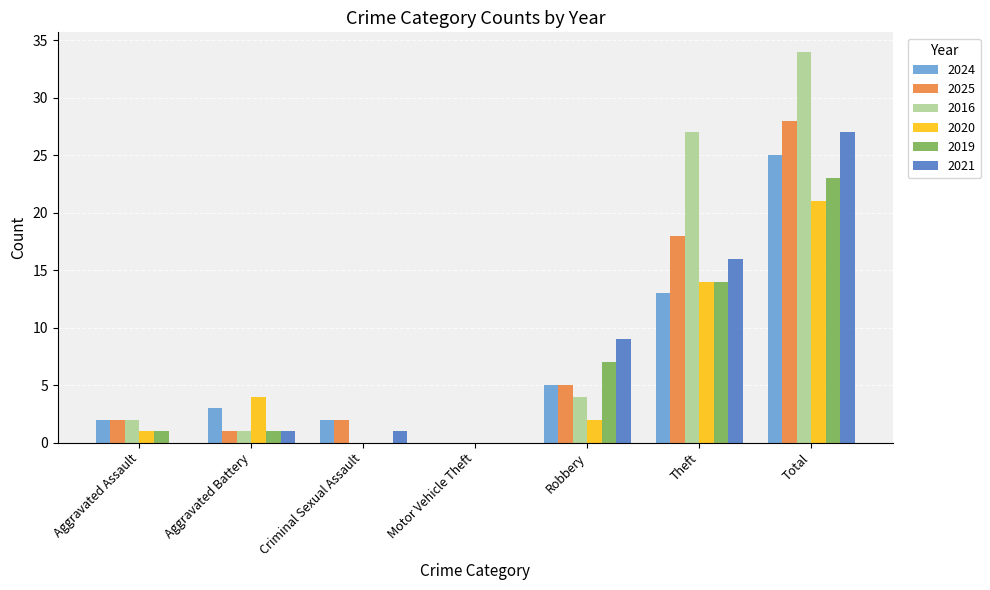

How many distinct data groups are displayed?

6